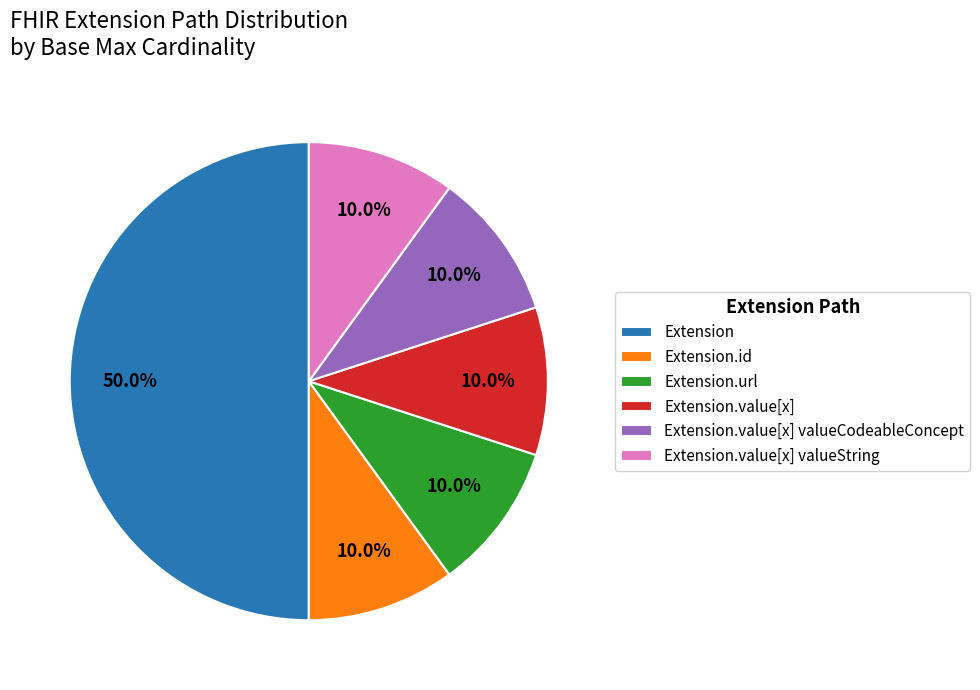

Which slice is the largest?

Extension